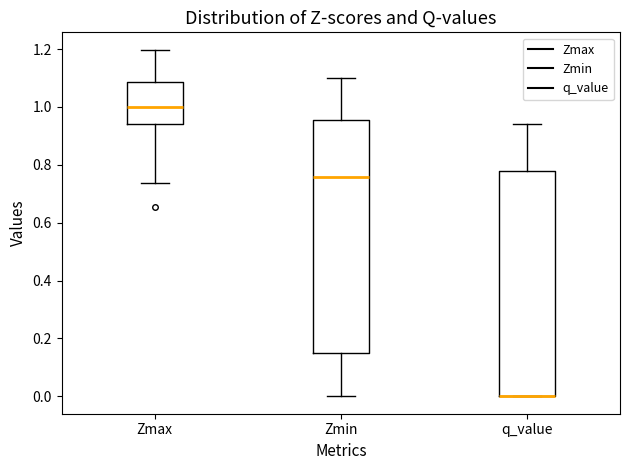

Where is the upper edge of the box for Zmax on the y-axis? The values are not printed on the chart, so give them approximately, as read against the axis.

1.08